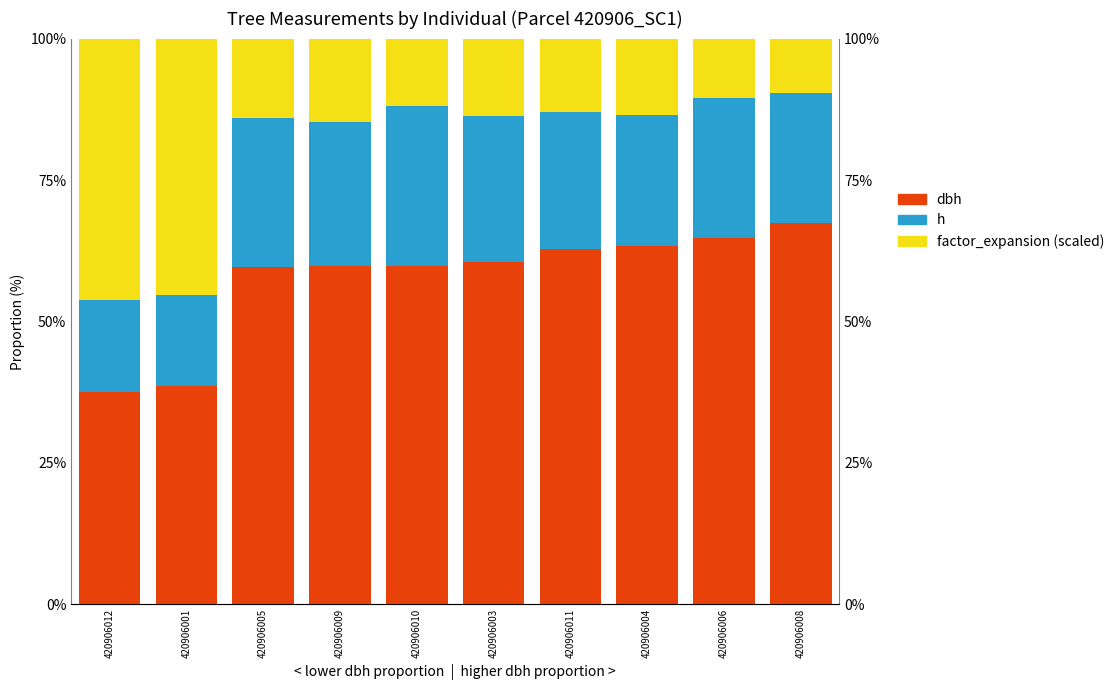

Is it true that dbh equals 108.2 at 420906011?

False